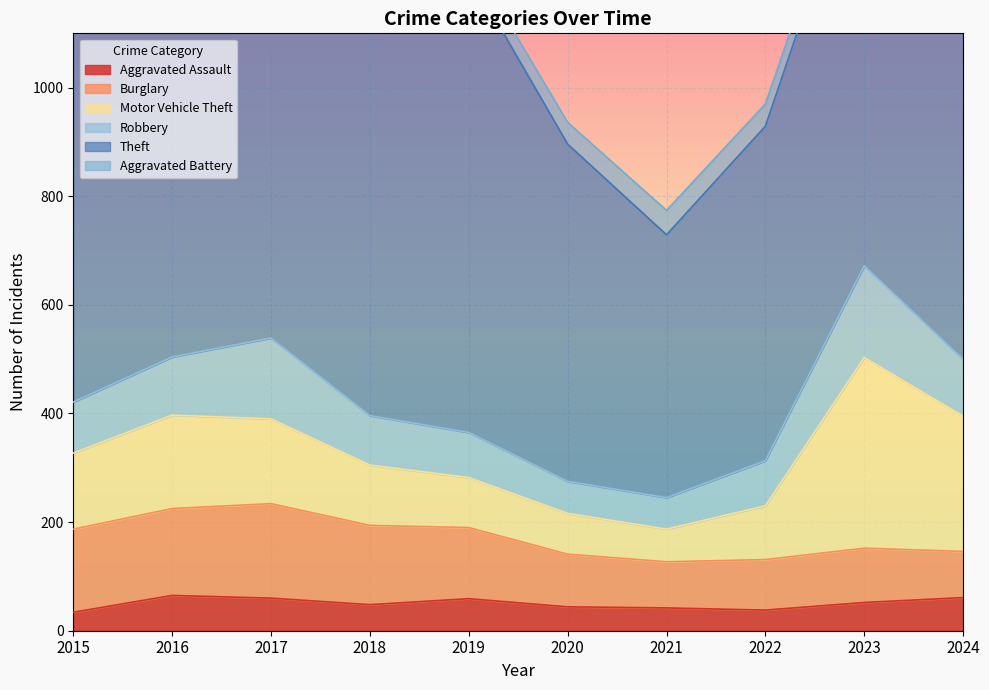

Does the chart display data point markers on the line(s)?

No